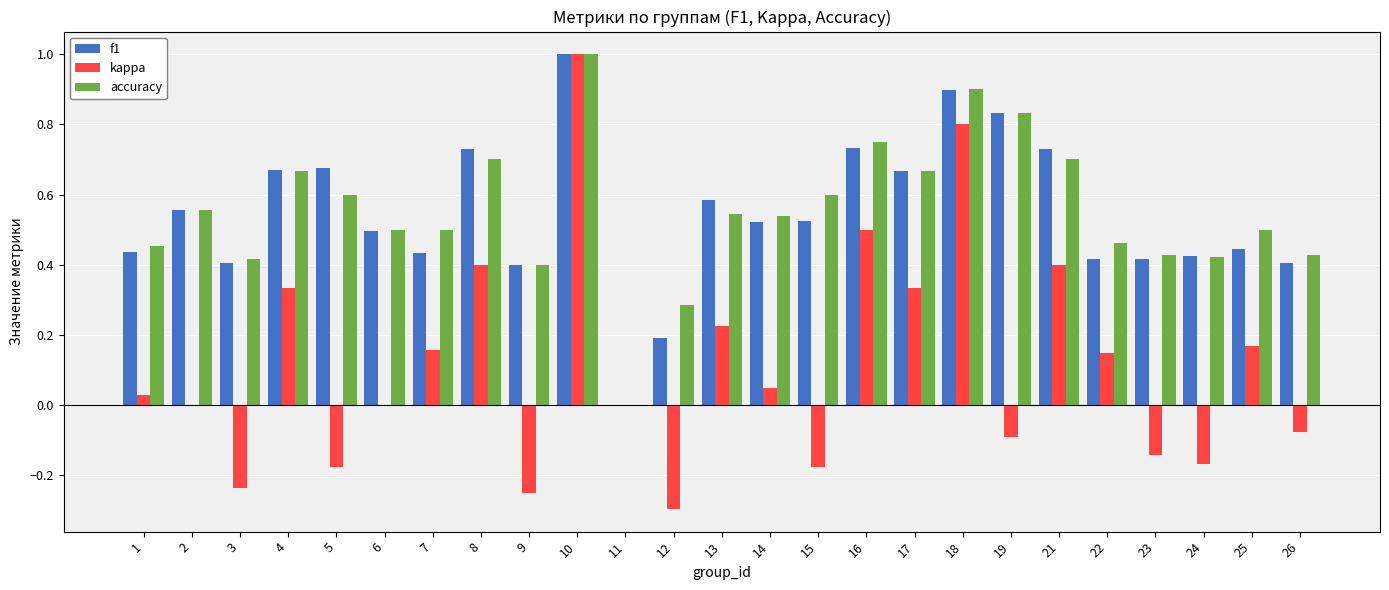

Where does the kappa series first go above 0?

1